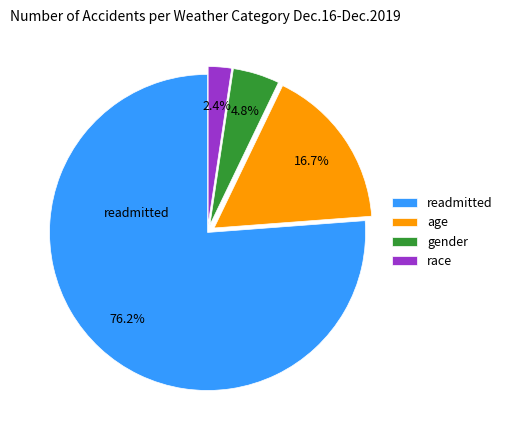

What is the ratio of the value at age to the value at gender?

3.5